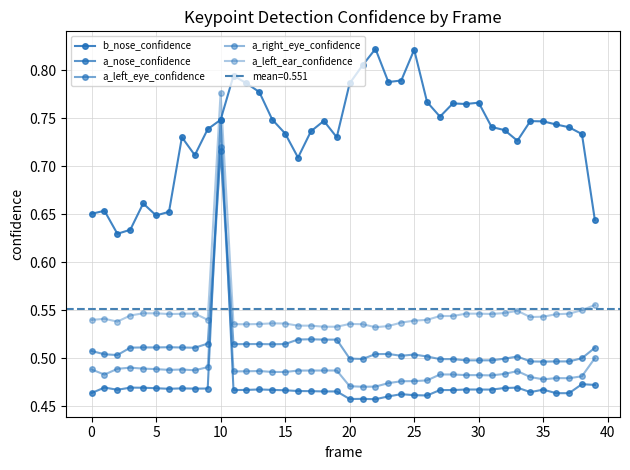

What is the difference between the maximum and minimum values in the b_nose_confidence series?

0.2